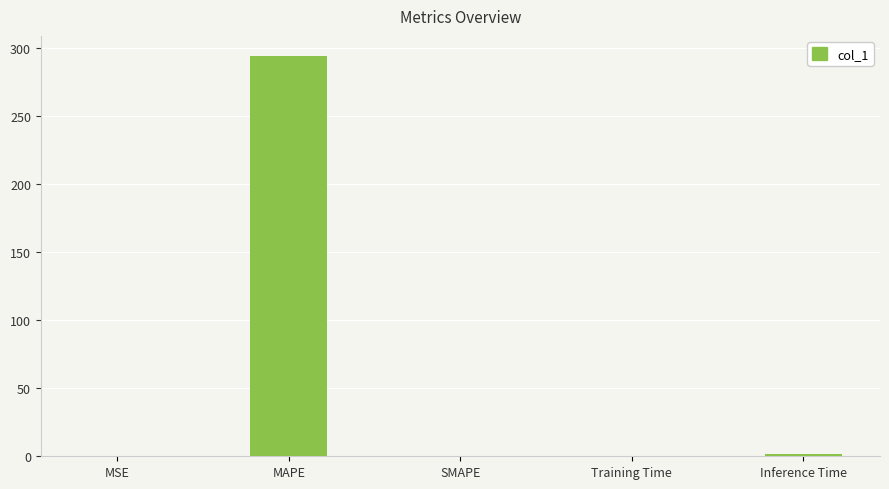

What is the sum of all values?

295.3